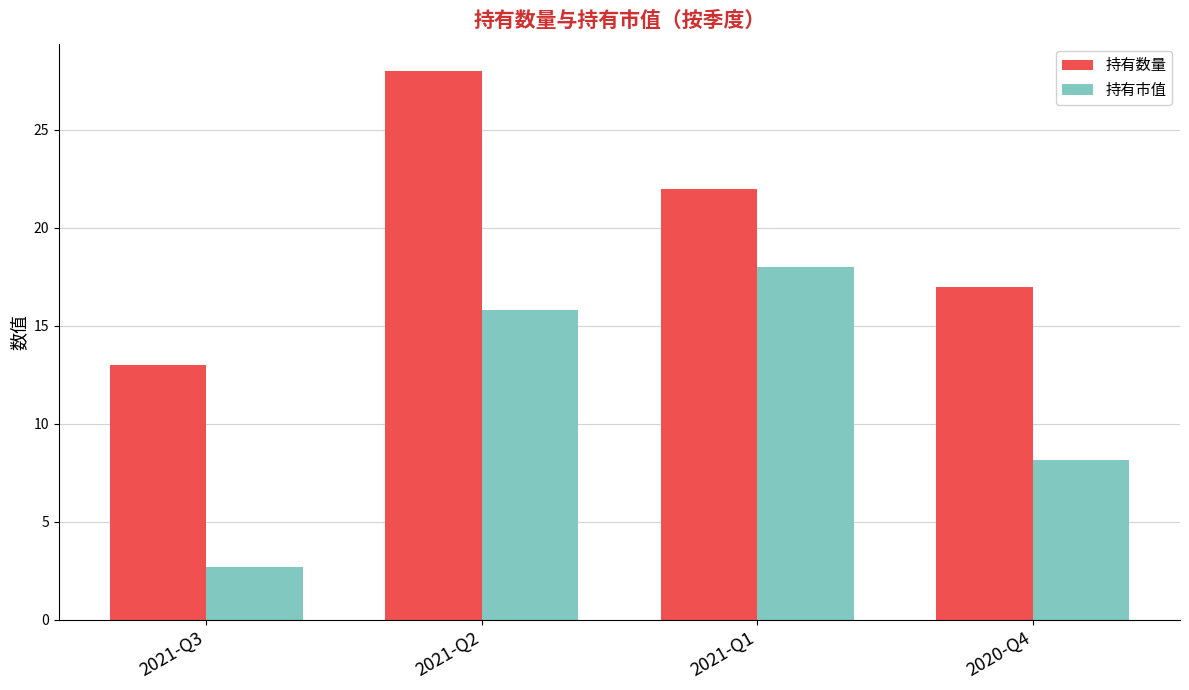

Is it true that 持有市值 equals 13.9 at 2020-Q4?

False